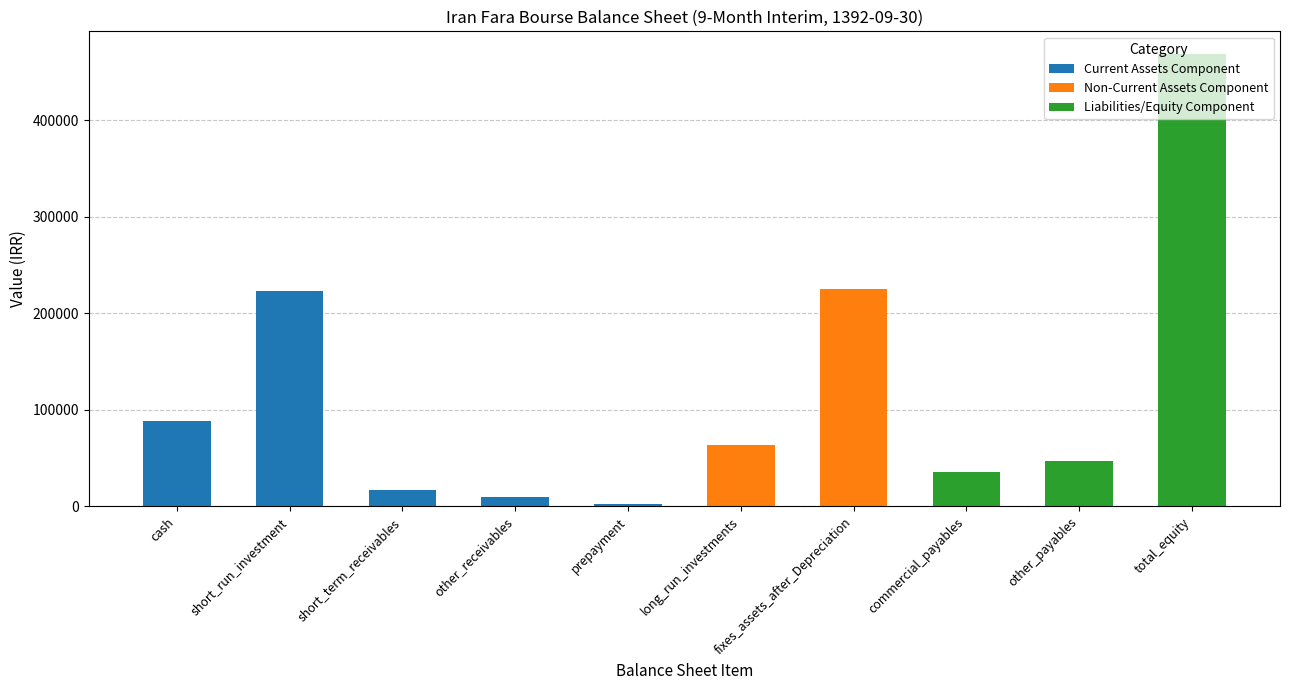

The Current Assets Component series shows 0 at total_equity. True or false?

True